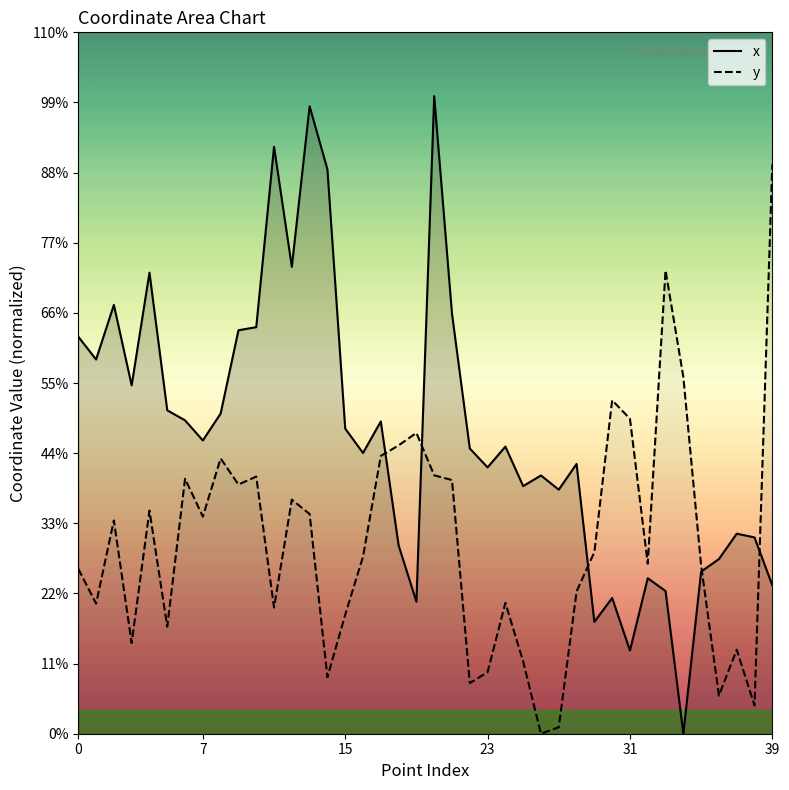

True or false: y has more than 1 points higher than both neighbors.

True